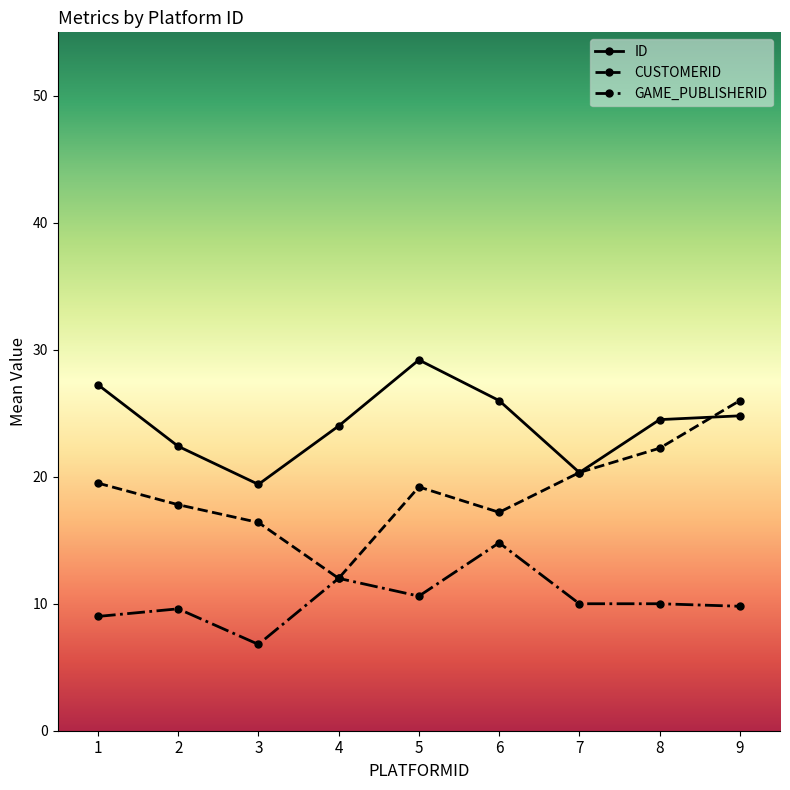

What is the sum of all ID values?

217.9